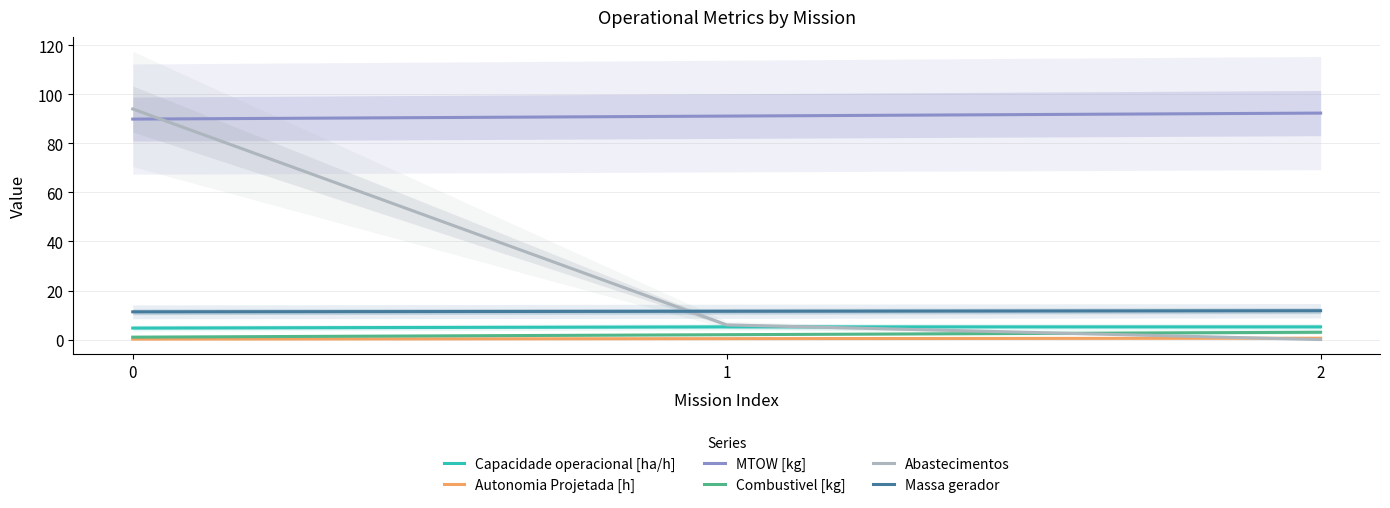

What are all the series names shown in the legend?

Capacidade operacional [ha/h], Autonomia Projetada [h], MTOW [kg], Combustivel [kg], Abastecimentos, Massa gerador